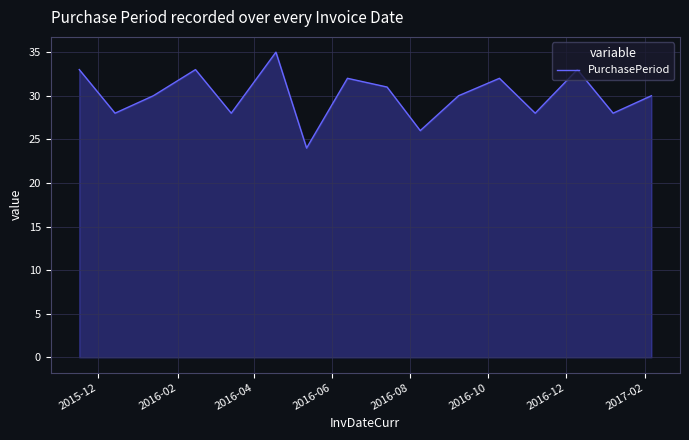

What is the smallest value displayed?

24